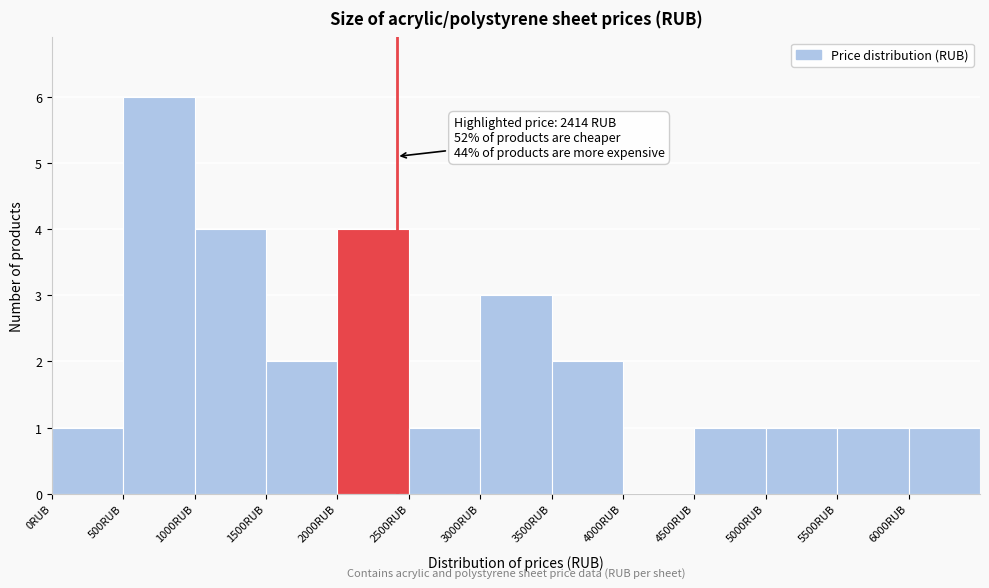

Over which range of the x-axis is the bar tallest?

500 to 1000